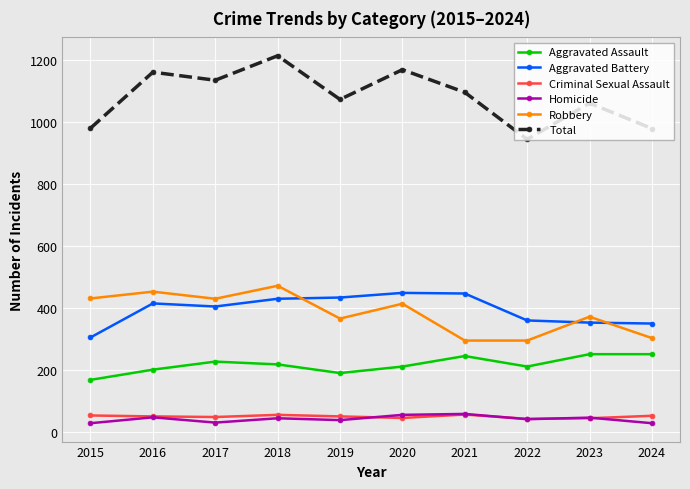

True or false: Robbery has a value of 113 at 2022.

False